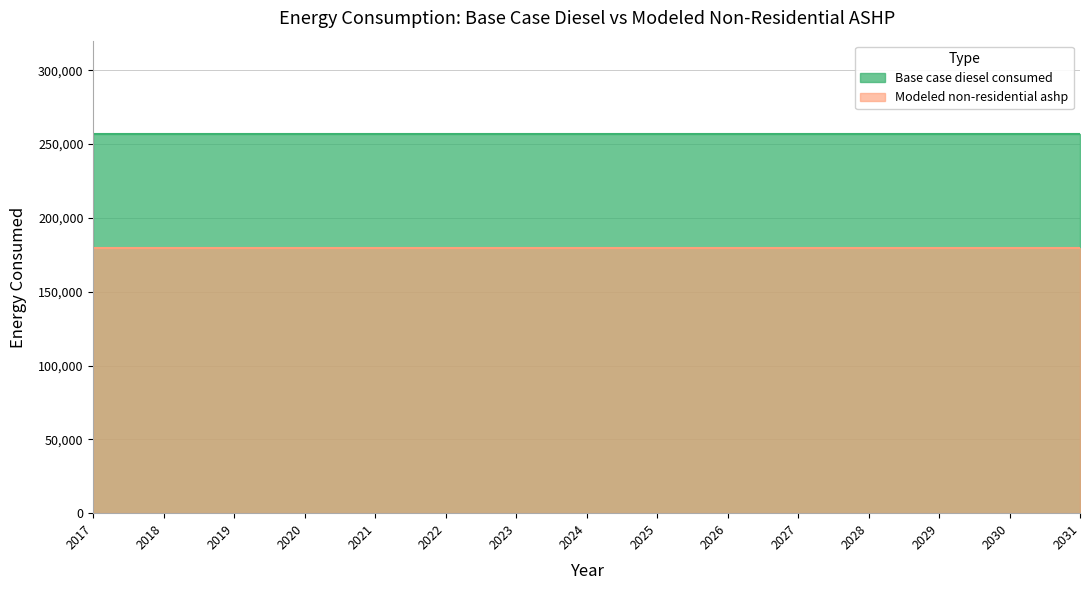

Reading left to right, what are all the values shown in this chart?

Base case diesel consumed: 2017=256864.4	2018=256864.4	2019=256864.4	2020=256864.4	2021=256864.4	2022=256864.4	2023=256864.4	2024=256864.4	2025=256864.4	2026=256864.4	2027=256864.4	2028=256864.4	2029=256864.4	2030=256864.4	2031=256864.4
Modeled non-residential ashp: 2017=179805.1	2018=179805.1	2019=179805.1	2020=179805.1	2021=179805.1	2022=179805.1	2023=179805.1	2024=179805.1	2025=179805.1	2026=179805.1	2027=179805.1	2028=179805.1	2029=179805.1	2030=179805.1	2031=179805.1